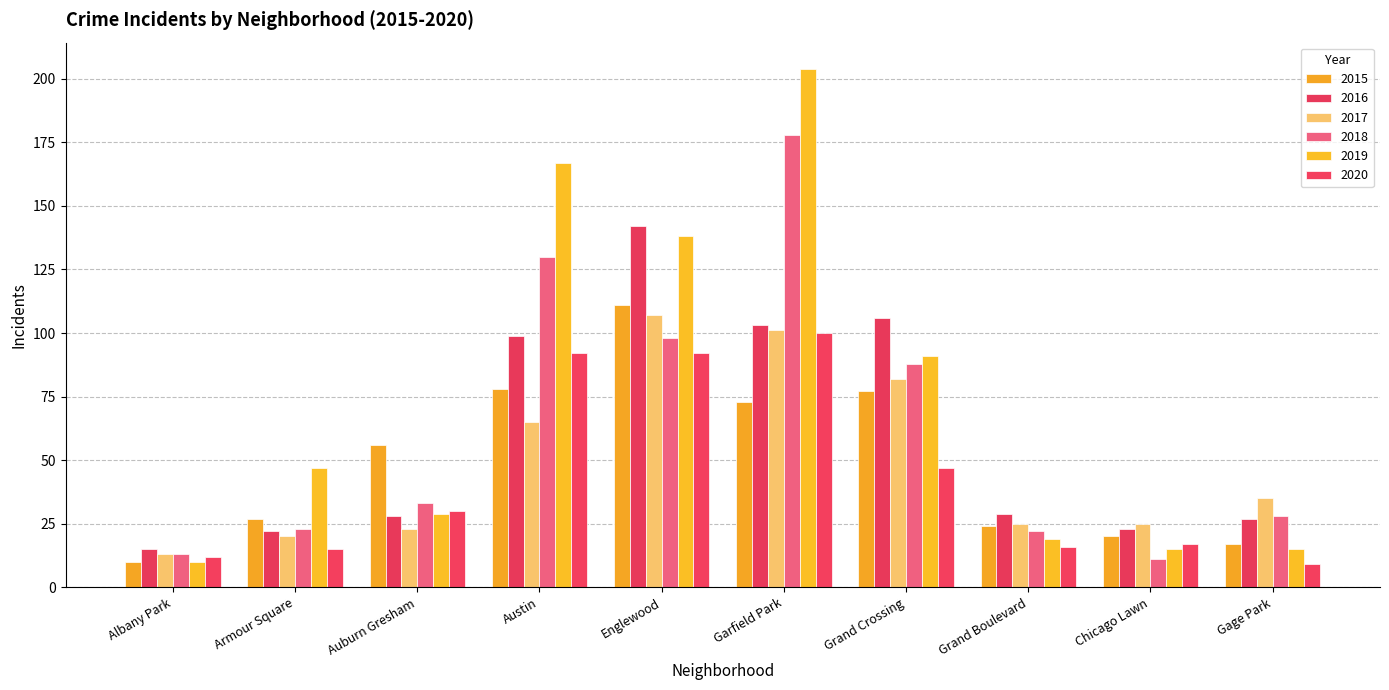

Is it true that 2020 equals 100 at Garfield Park?

True